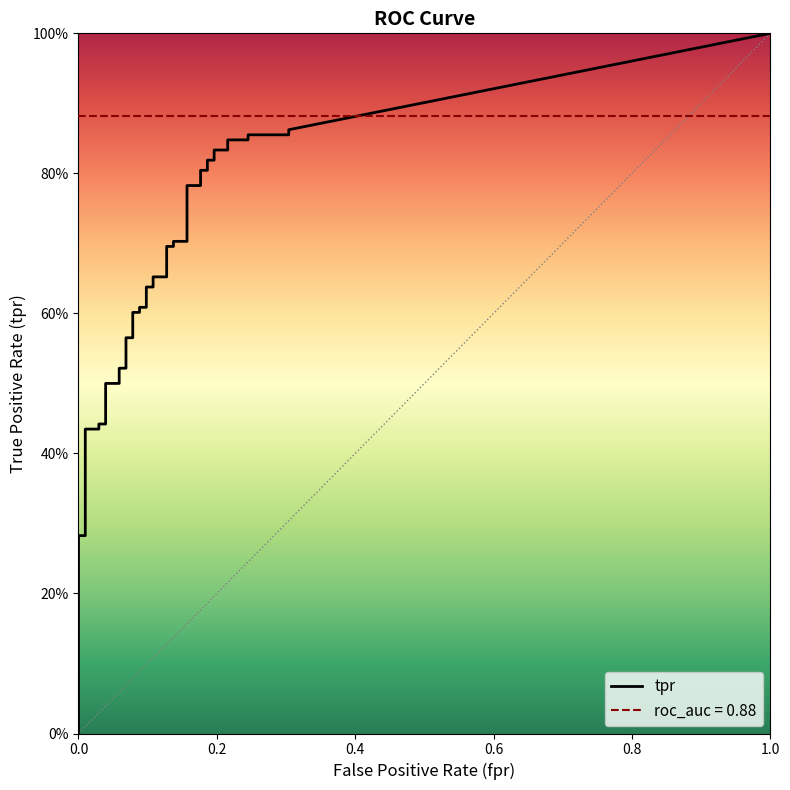

What is the value of the tpr point at the 21st from the left?

0.6